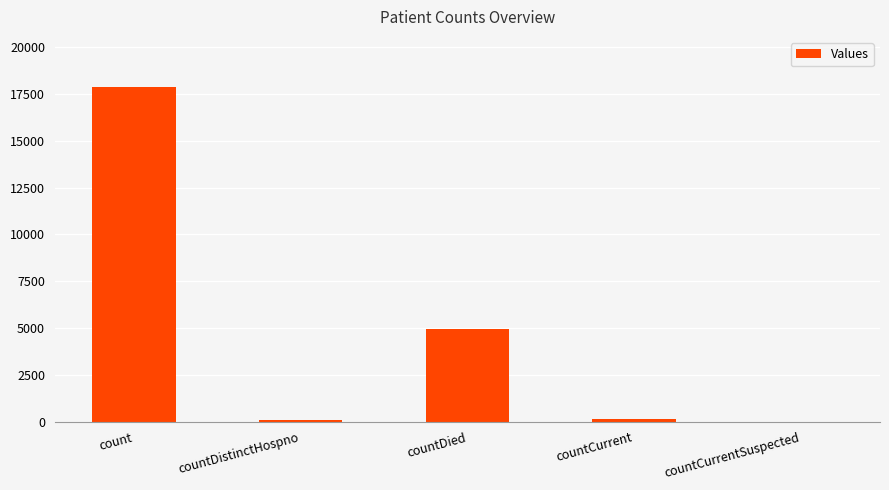

Is it true that the value at count is 29881?

False